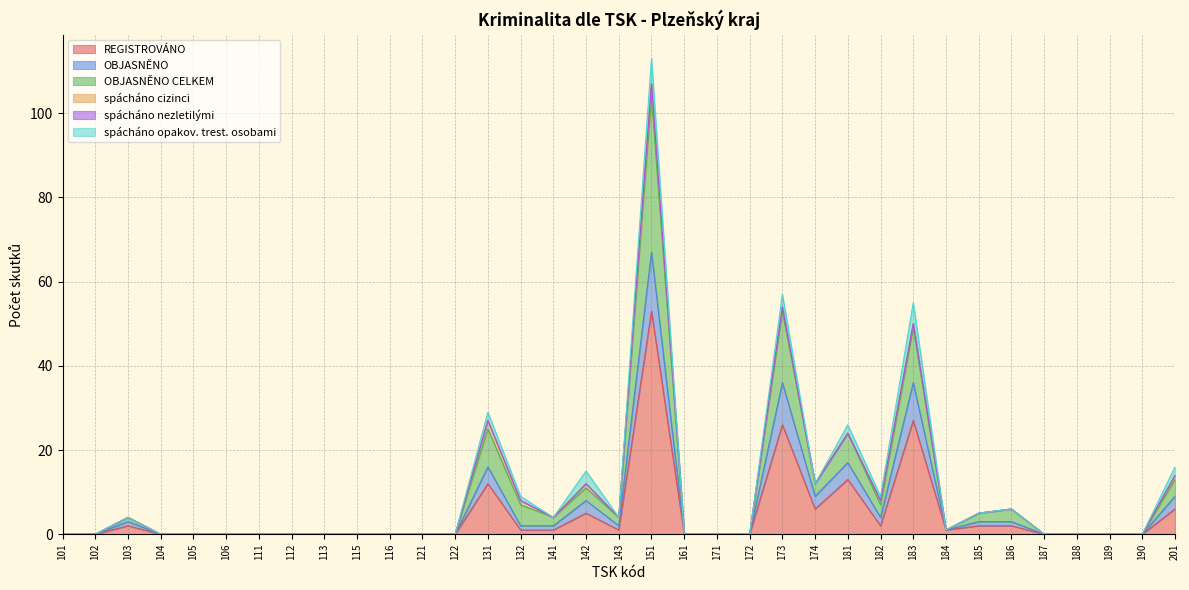

The value of REGISTROVÁNO at 182 is 2. True or false?

True